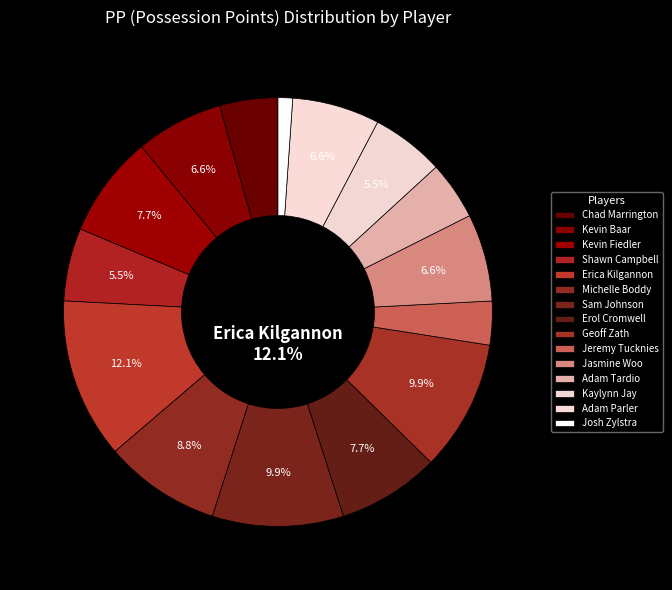

To the nearest percent, what percentage of the pie is Josh Zylstra?

1%